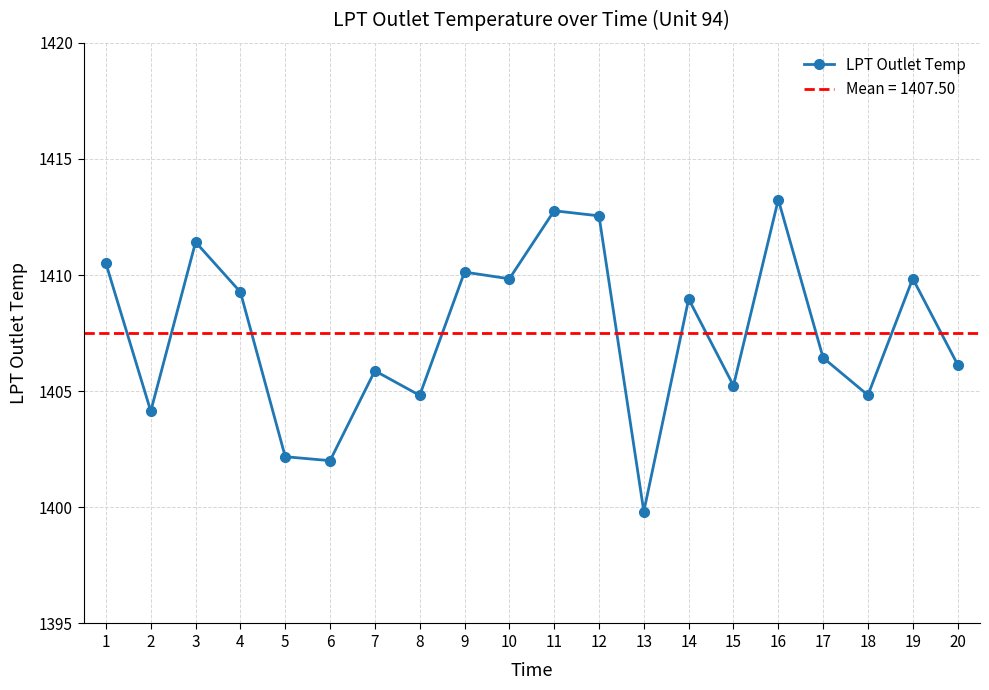

What is the approximate value at 12?

1412.5